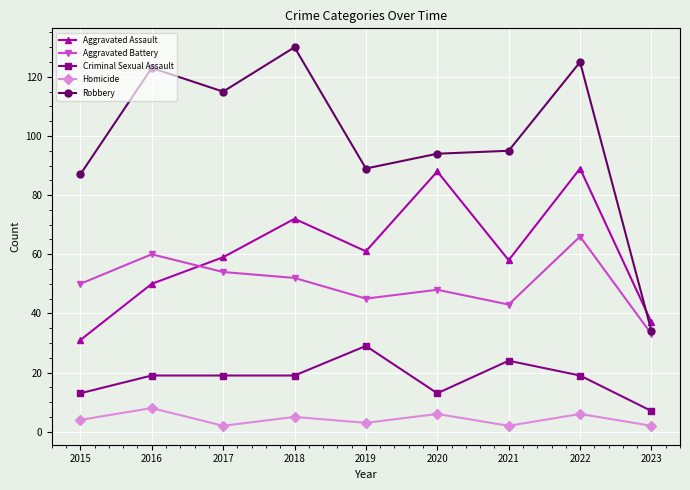

True or false: Aggravated Assault has a value of 89 at 2022.

True